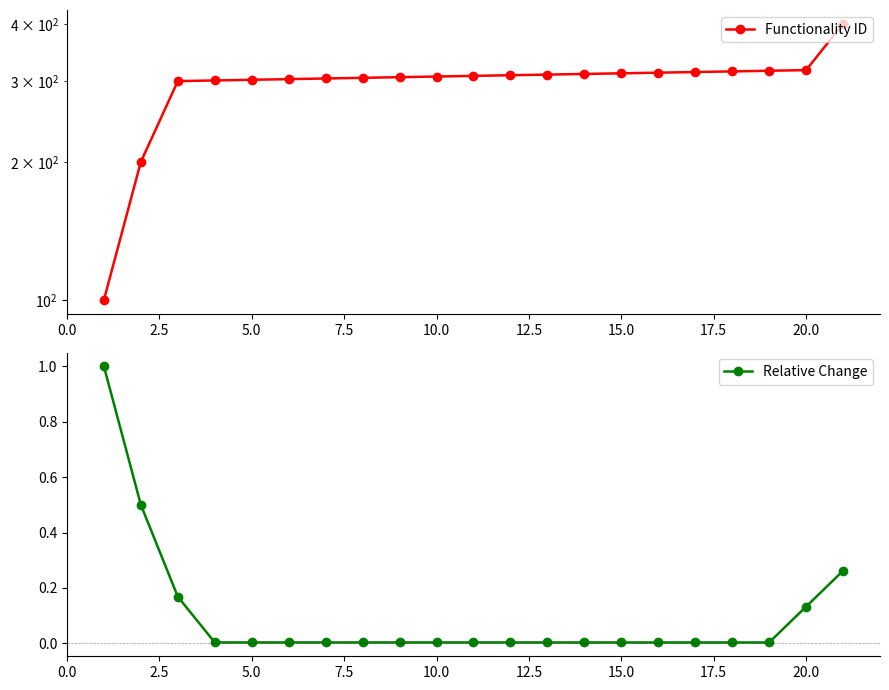

How many distinct data groups are displayed?

2